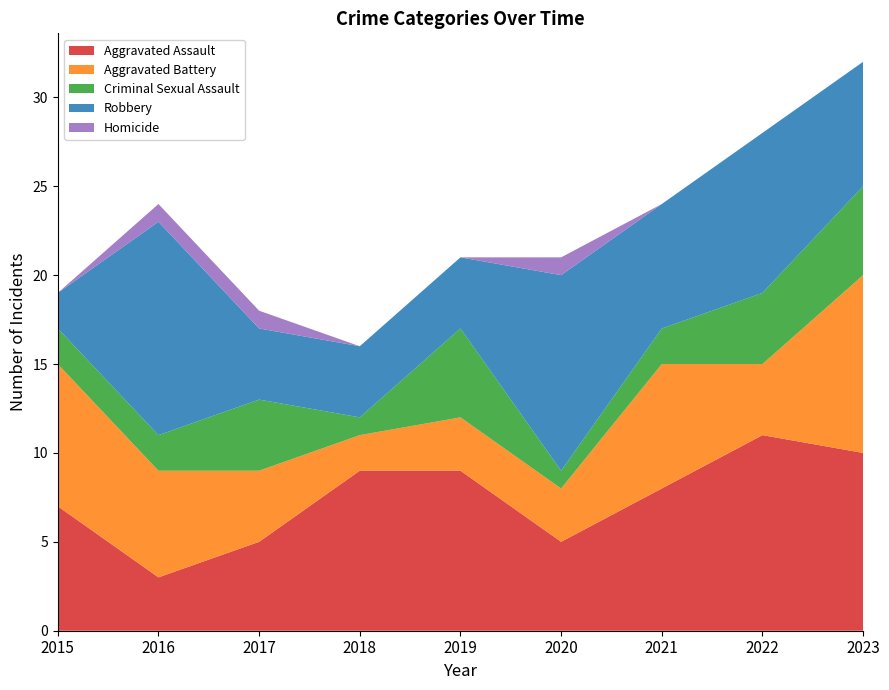

Reading left to right, transcribe all the data shown in this chart.

Aggravated Assault: 2015=7	2016=3	2017=5	2018=9	2019=9	2020=5	2021=8	2022=11	2023=10
Aggravated Battery: 2015=8	2016=6	2017=4	2018=2	2019=3	2020=3	2021=7	2022=4	2023=10
Criminal Sexual Assault: 2015=2	2016=2	2017=4	2018=1	2019=5	2020=1	2021=2	2022=4	2023=5
Robbery: 2015=2	2016=12	2017=4	2018=4	2019=4	2020=11	2021=7	2022=9	2023=7
Homicide: 2015=0	2016=1	2017=1	2018=0	2019=0	2020=1	2021=0	2022=0	2023=0